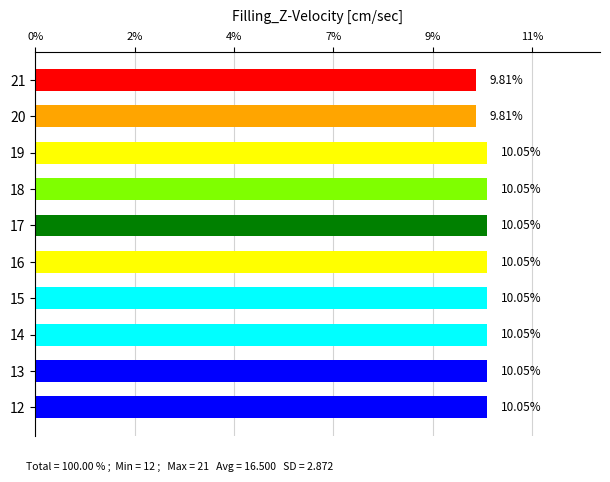

How many values are between 10 and 11?

8